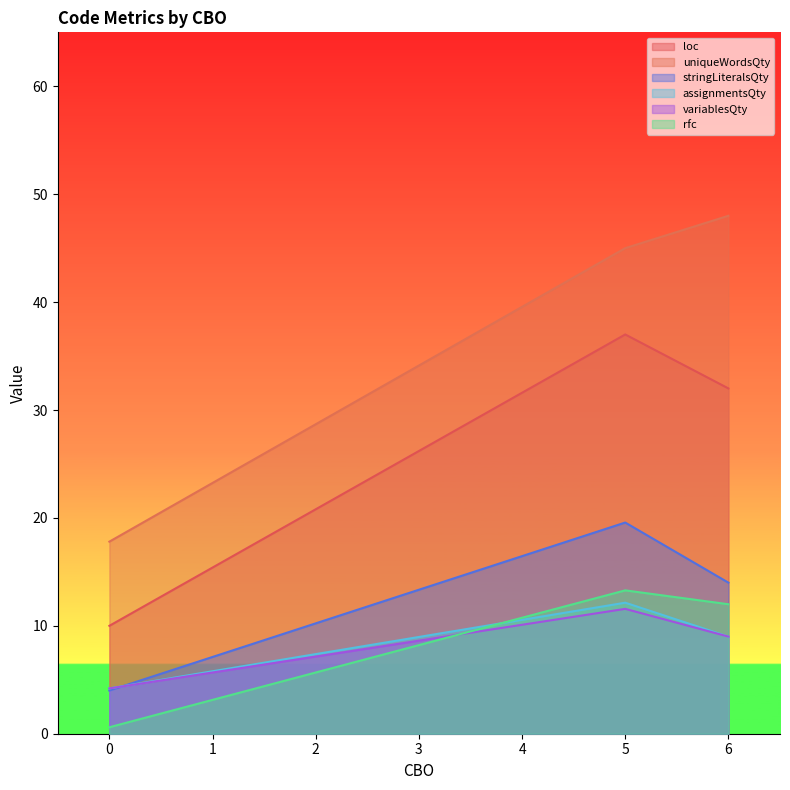

Which series has the largest total across all categories?

uniqueWordsQty